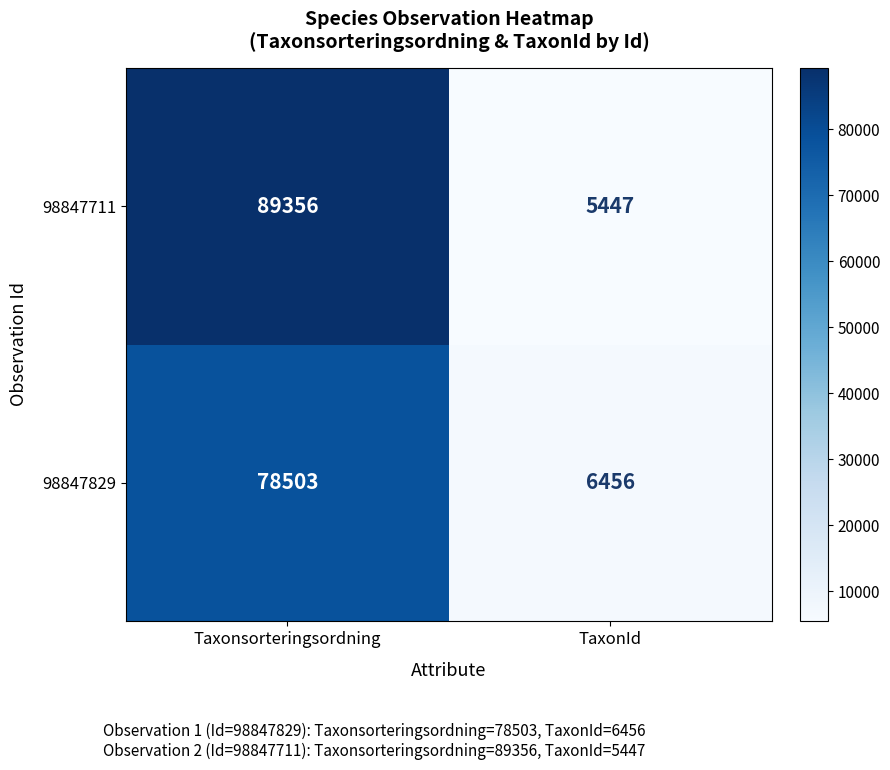

What is the difference between the 98847829 values at Taxonsorteringsordning and TaxonId?

72047